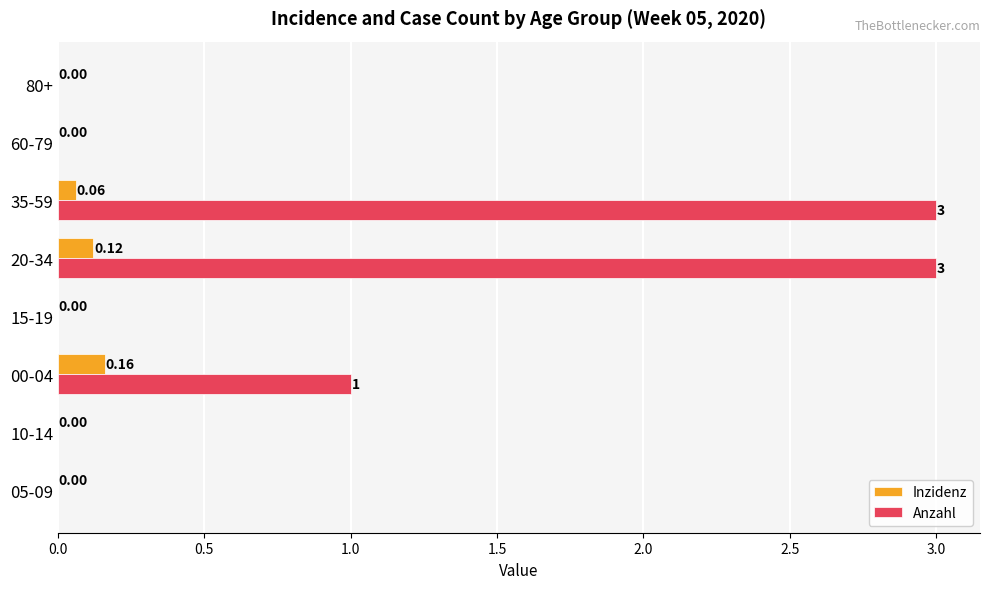

What is the total value across all series at 00-04?

1.2